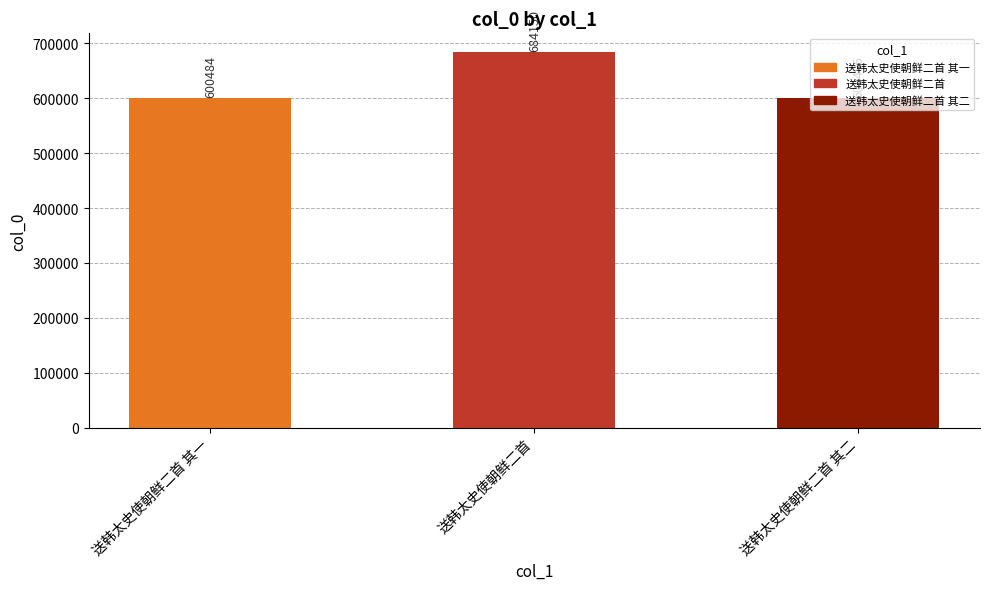

What is the smallest value displayed?

600484